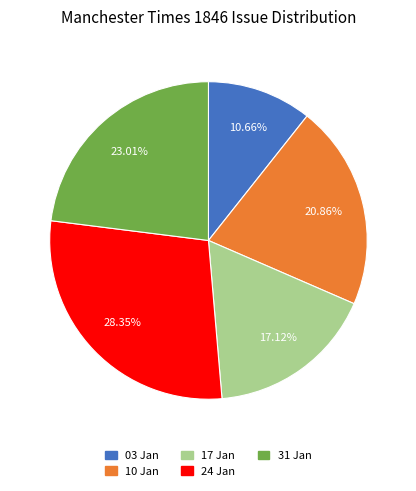

Is there a majority slice in this chart?

No